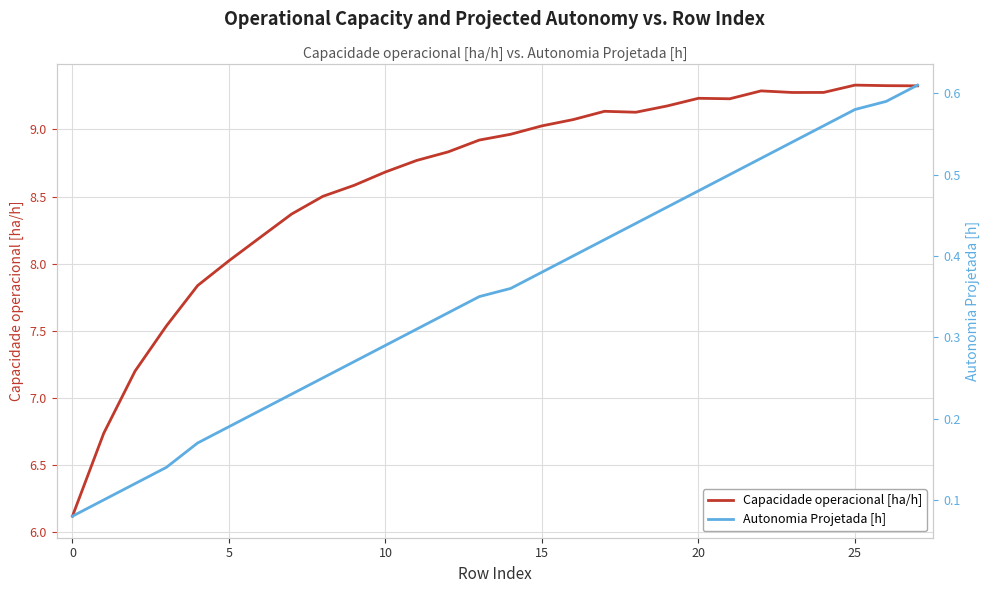

Between 14 and 23, which is larger?

23